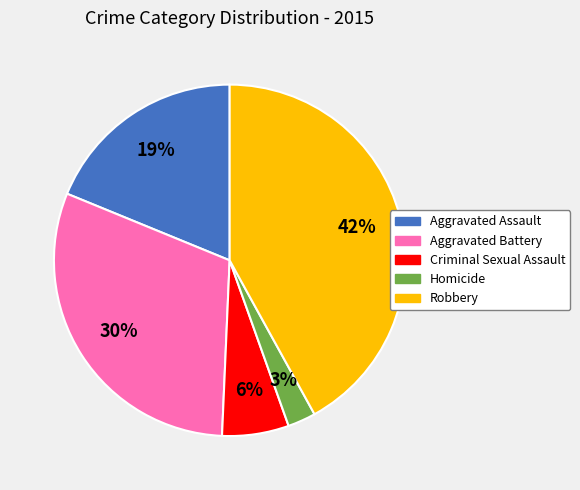

To the nearest percent, what is the difference between the largest and smallest slice percentages?

39%